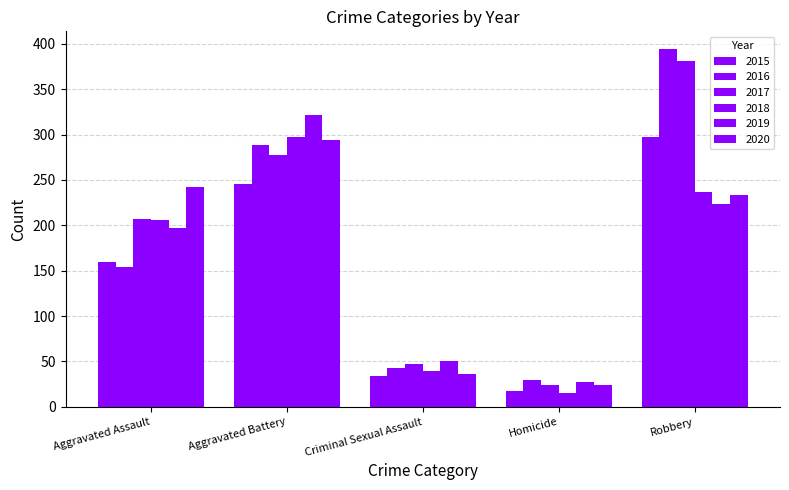

At which label is 2015 closest to 157?

Aggravated Assault